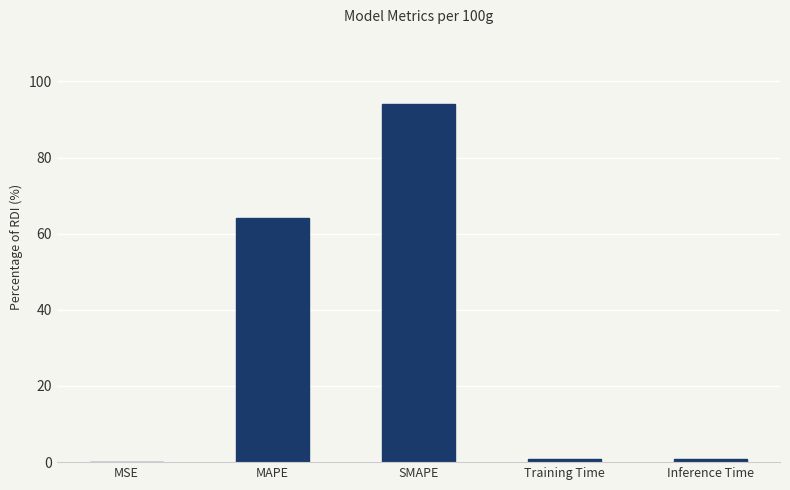

Which has a higher value, SMAPE or Inference Time?

SMAPE